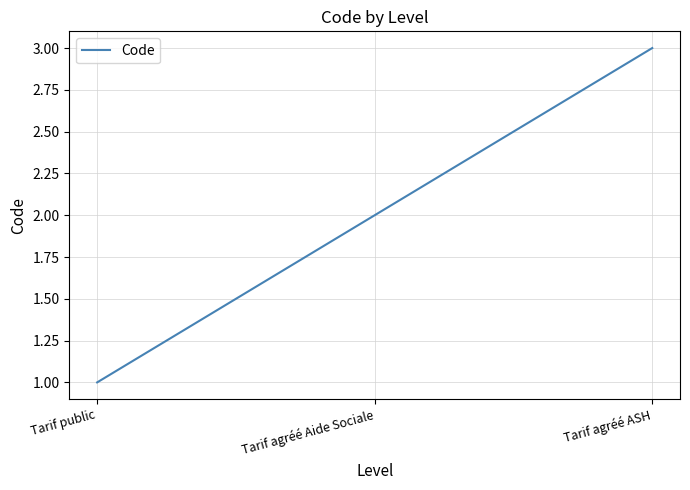

What is the difference between the values at Tarif agréé Aide Sociale and Tarif public?

1